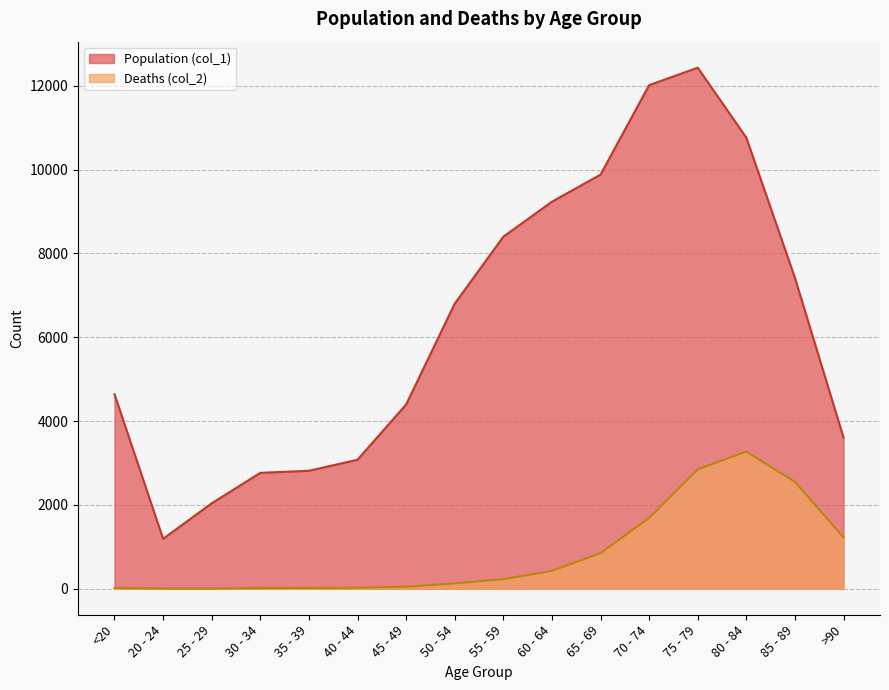

What is the difference between the highest and lowest values at 50 - 54?

6677